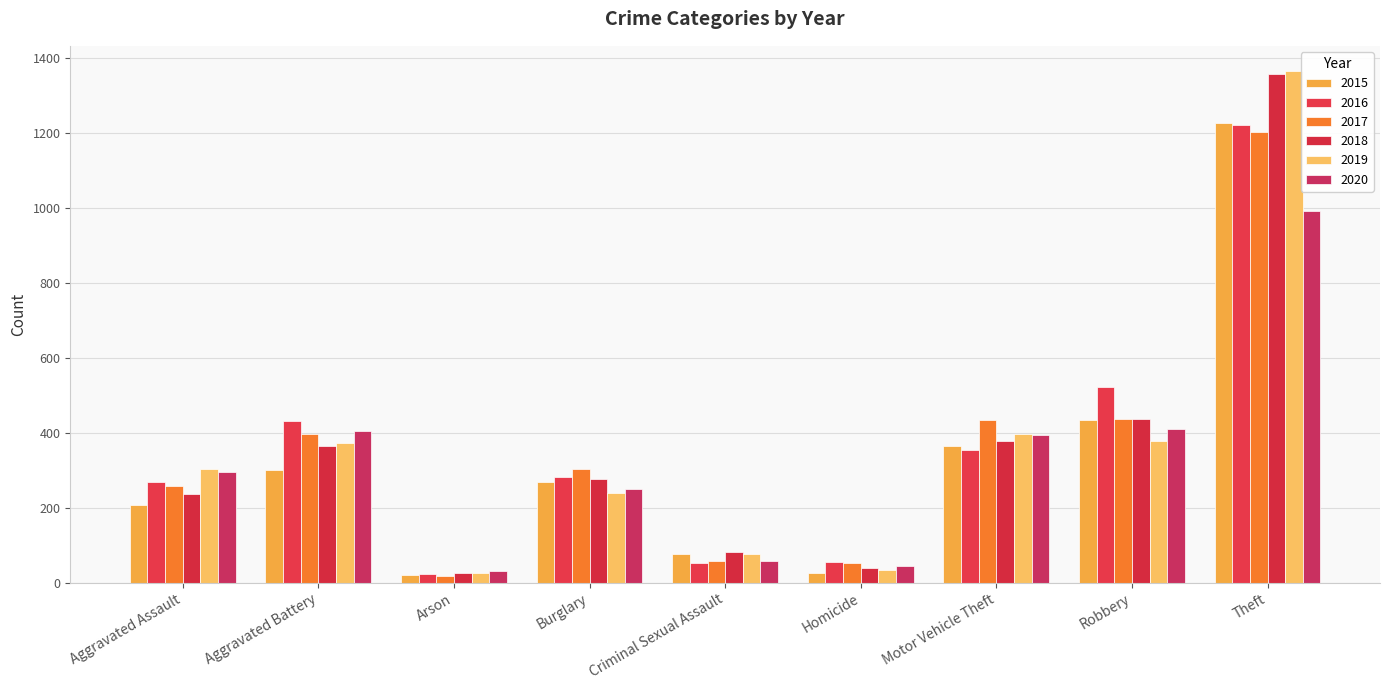

Does the chart contain stacked bars?

No